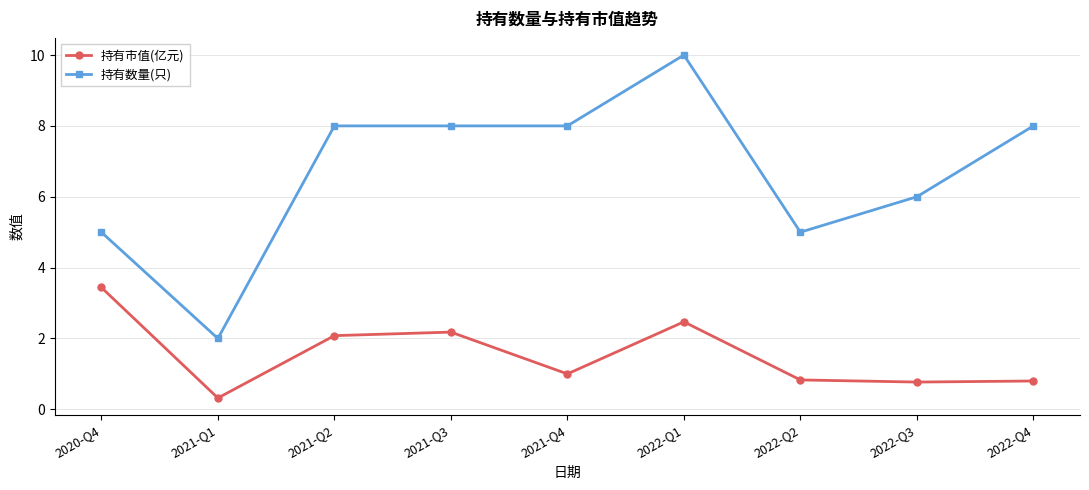

List the series in order of their overall mean, highest first.

持有数量(只), 持有市值(亿元)